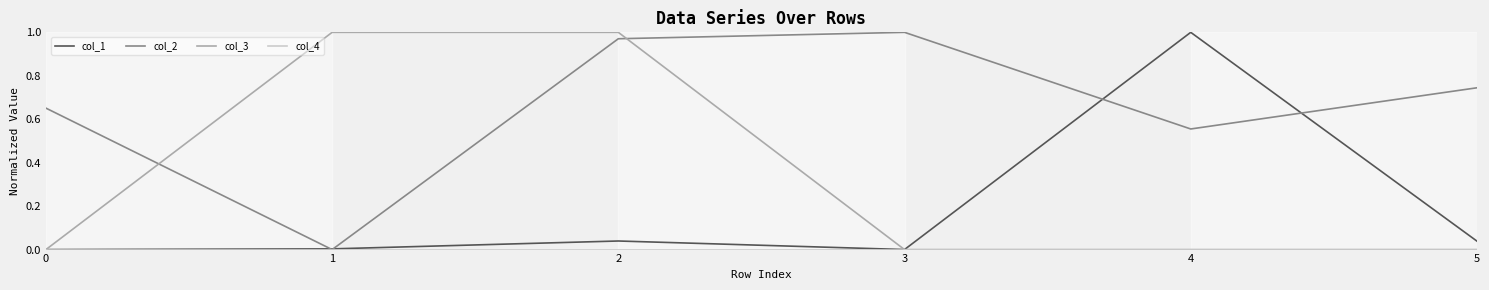

The col_3 series shows -0.6 at 5. True or false?

False